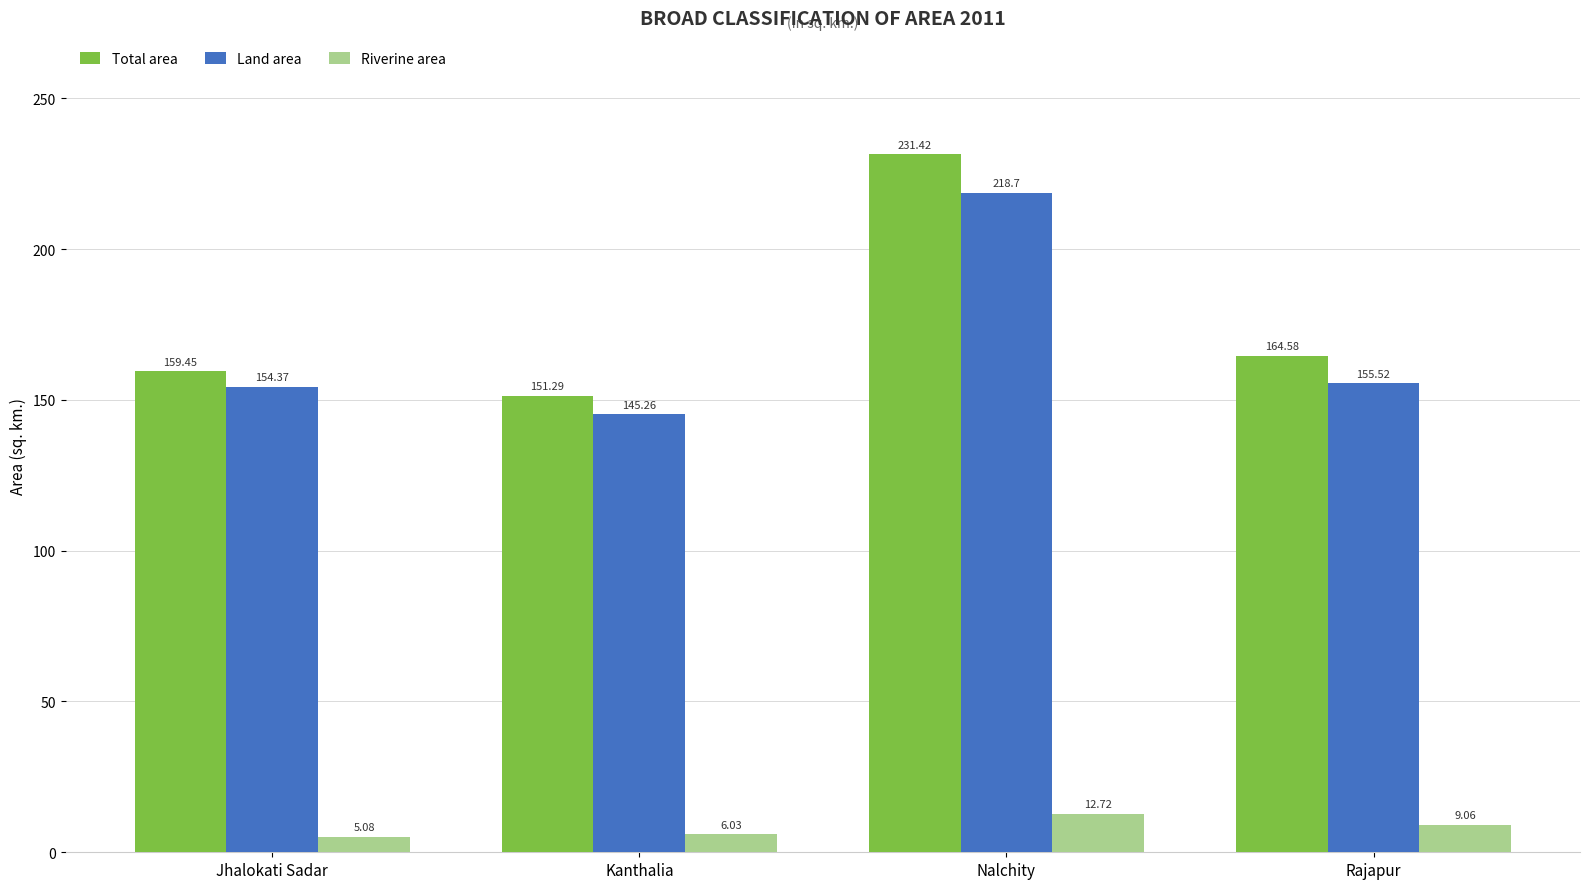

Rank the series by their maximum value, from highest to lowest.

Total area, Land area, Riverine area